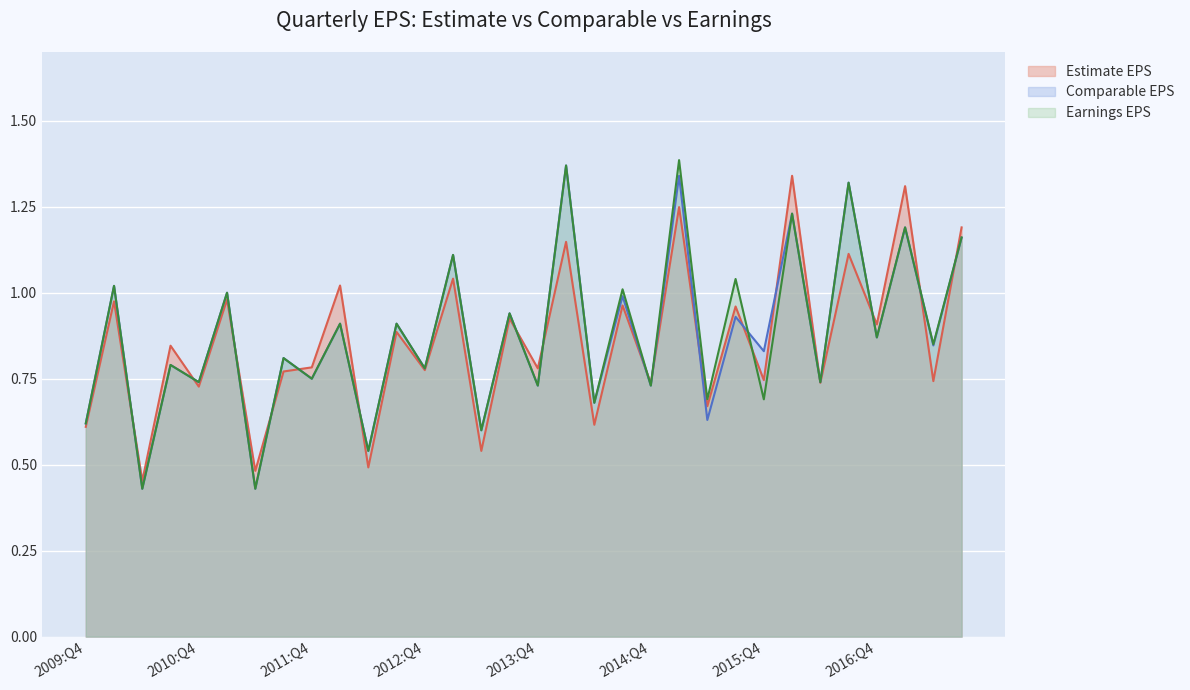

True or false: Earnings EPS has more than 2 interior local peaks.

True